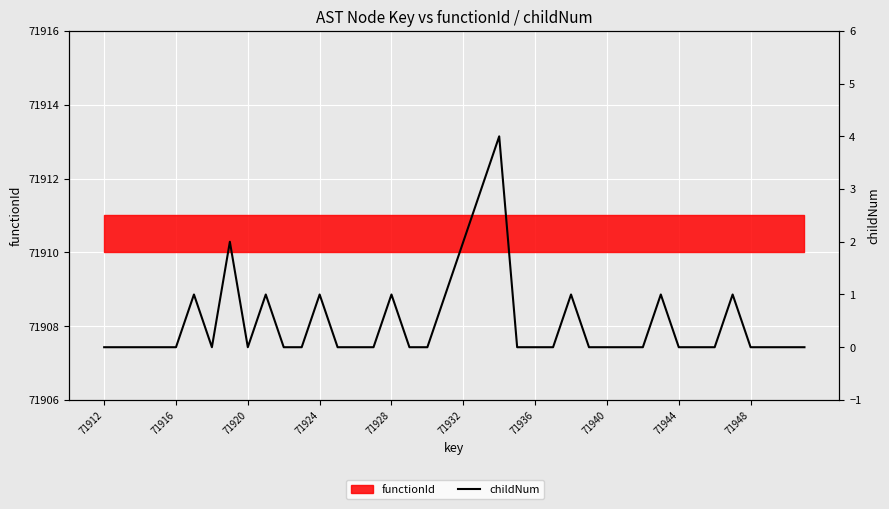

What position from the left is 22?

23